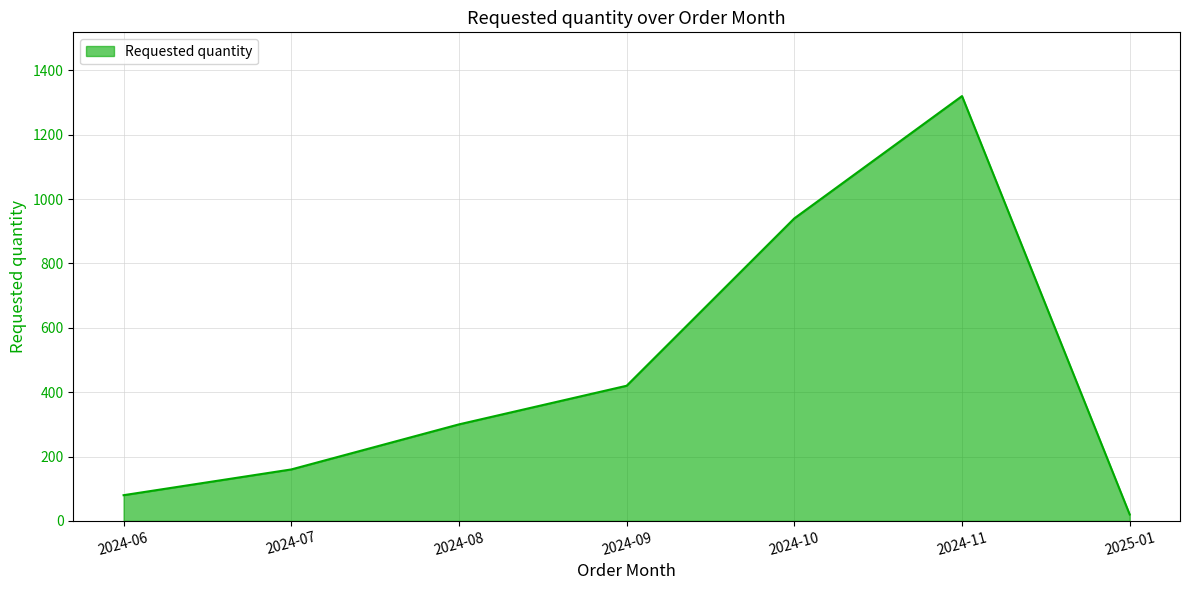

What is the approximate value at 2024-10?

940